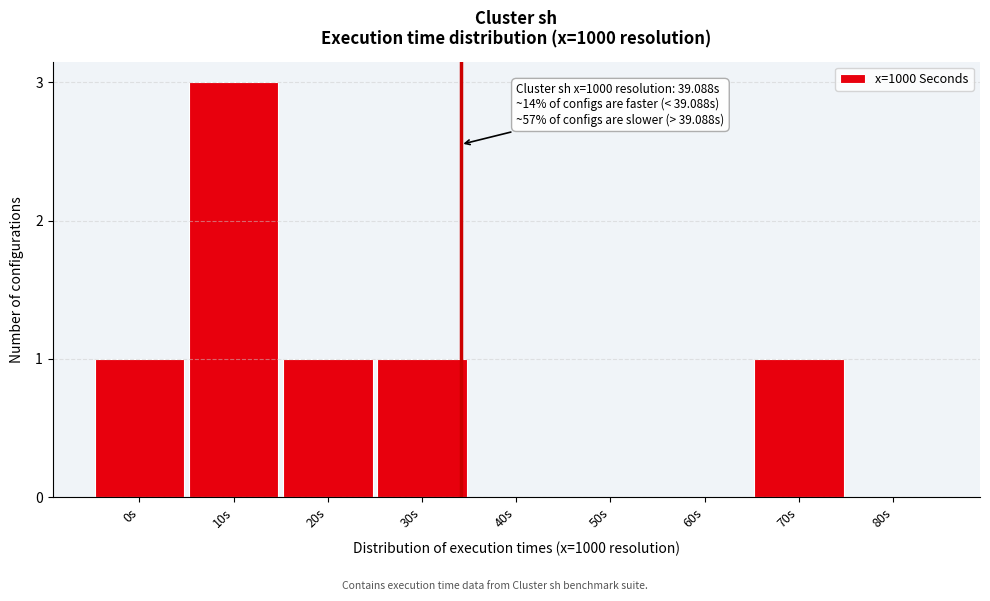

Reading left to right, extract all data points from this chart.

0s=1	10s=3	20s=1	30s=1	40s=0	50s=0	60s=0	70s=1	80s=0